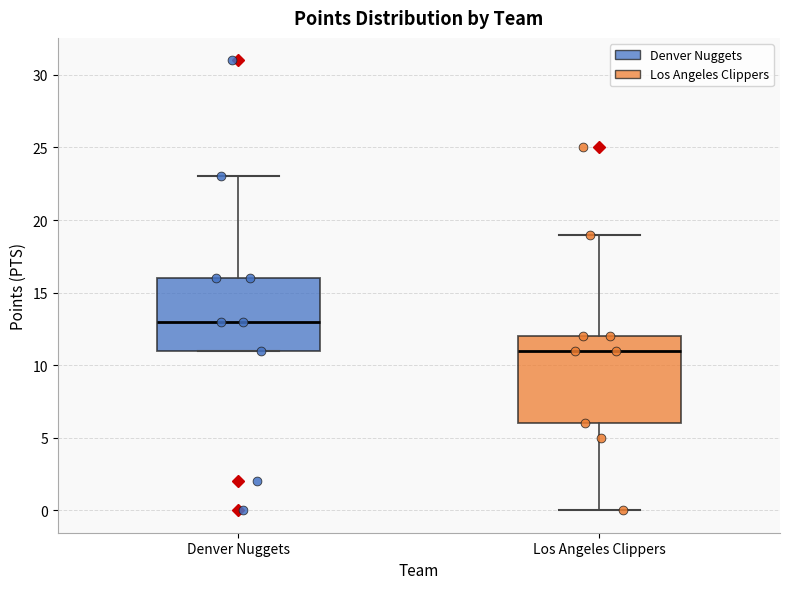

Reading left to right, read every box against the y-axis: the position of its median line, the range the box covers, and the ends of its whiskers. The values are not printed on the chart, so give them approximately, as read against the axis.

Denver Nuggets: median 13, box 11 to 16, whiskers 11 to 23
Los Angeles Clippers: median 11, box 6 to 12, whiskers 0 to 19